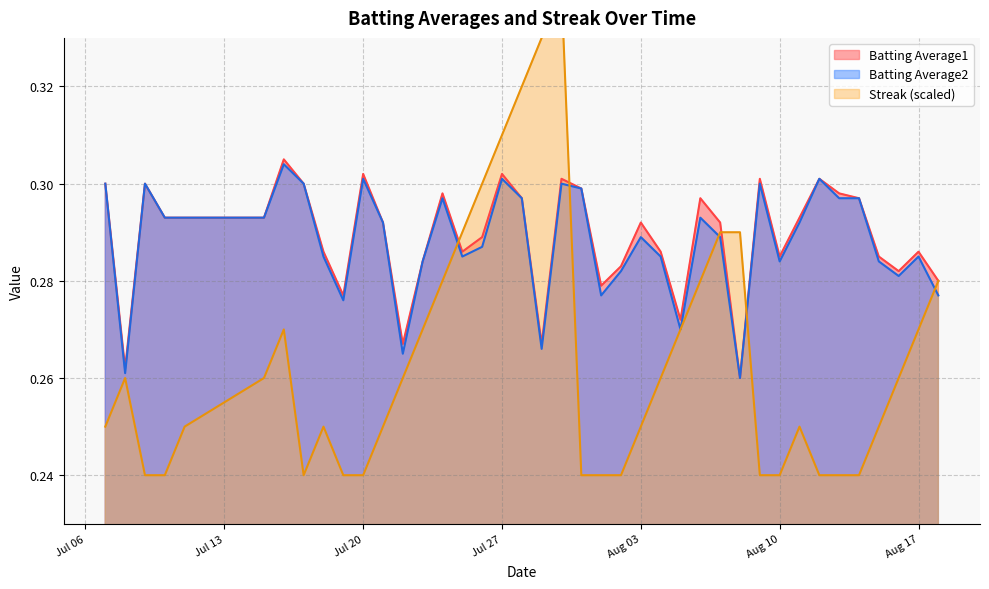

True or false: Batting Average1 and Batting Average2 intersect in this chart.

False